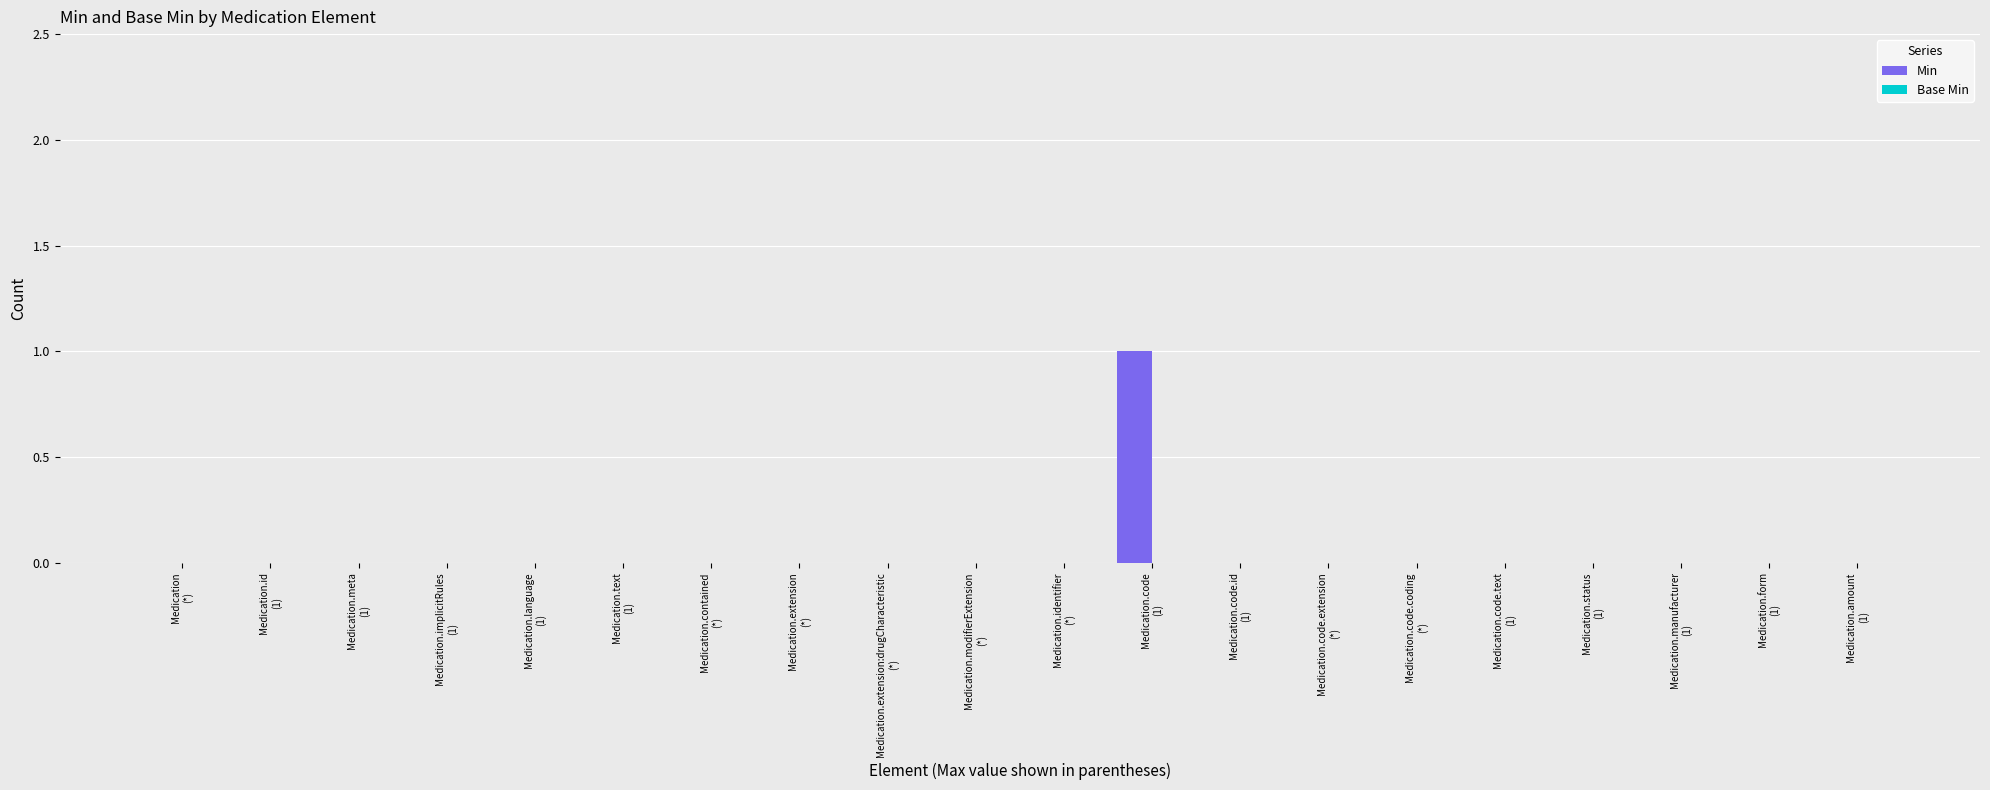

Count the number of categories in the chart.

20